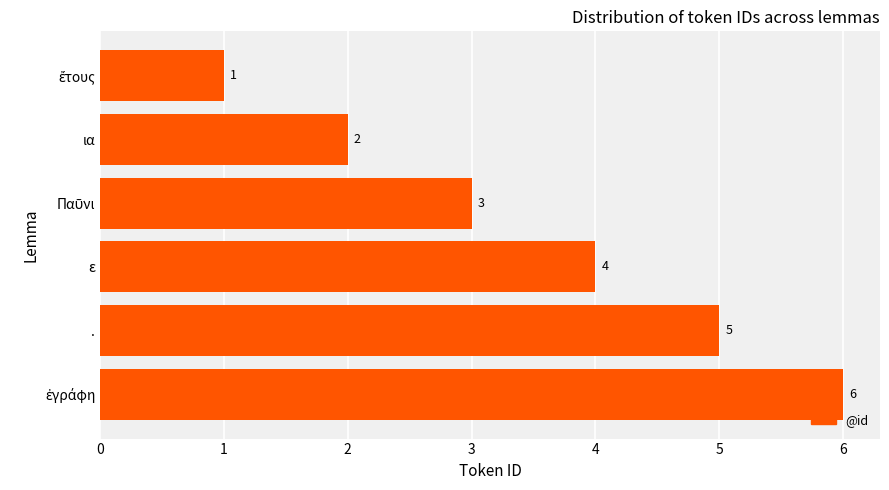

Count the values in the range 2 to 5.

4